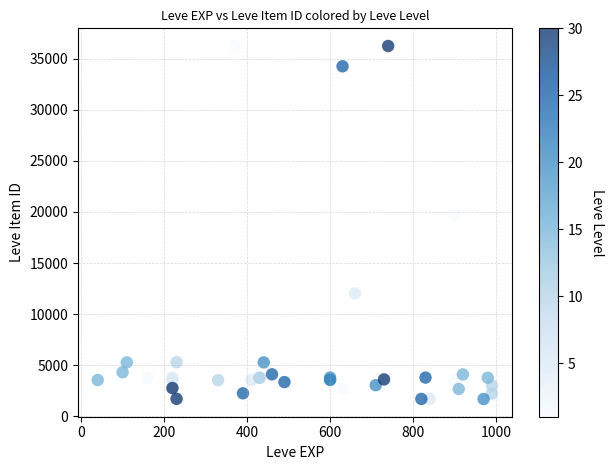

What Y value in the scatter plot is closest to 18967?

19744